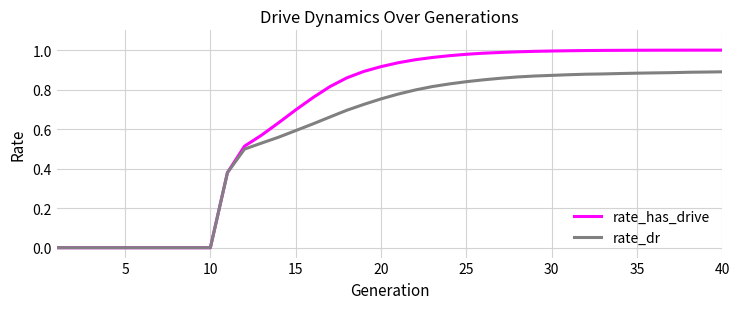

Rank the series by their average value, from lowest to highest.

rate_dr, rate_has_drive